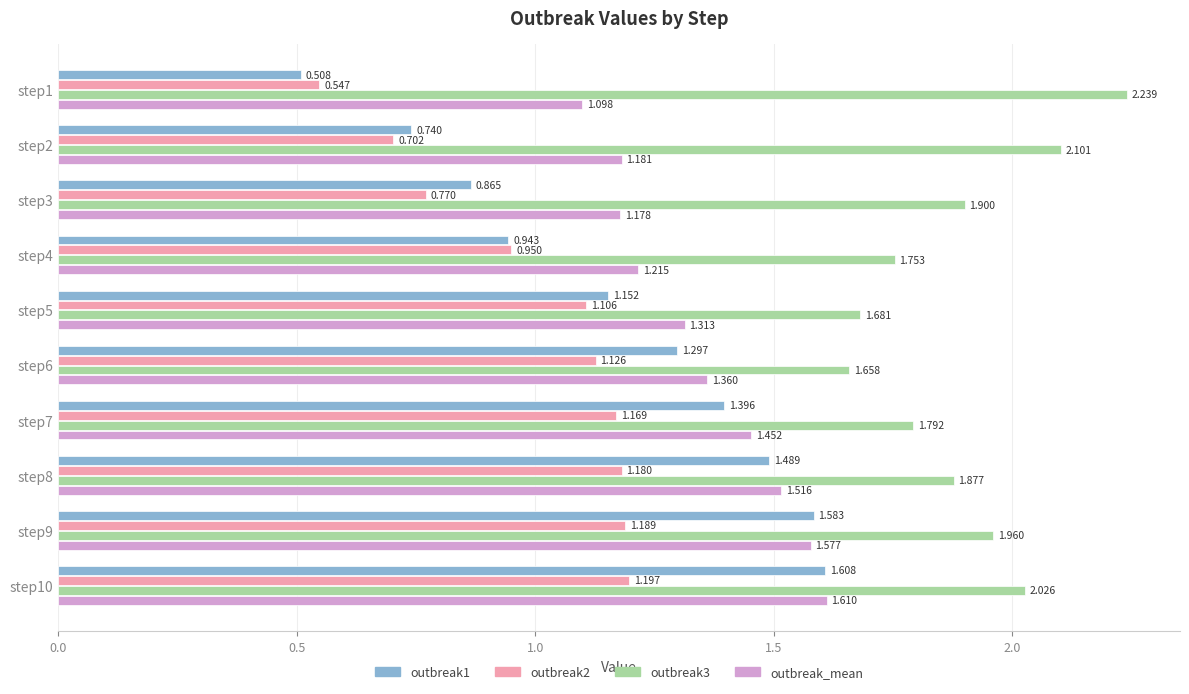

What is the difference between the maximum and second lowest values in the outbreak_mean series?

0.4